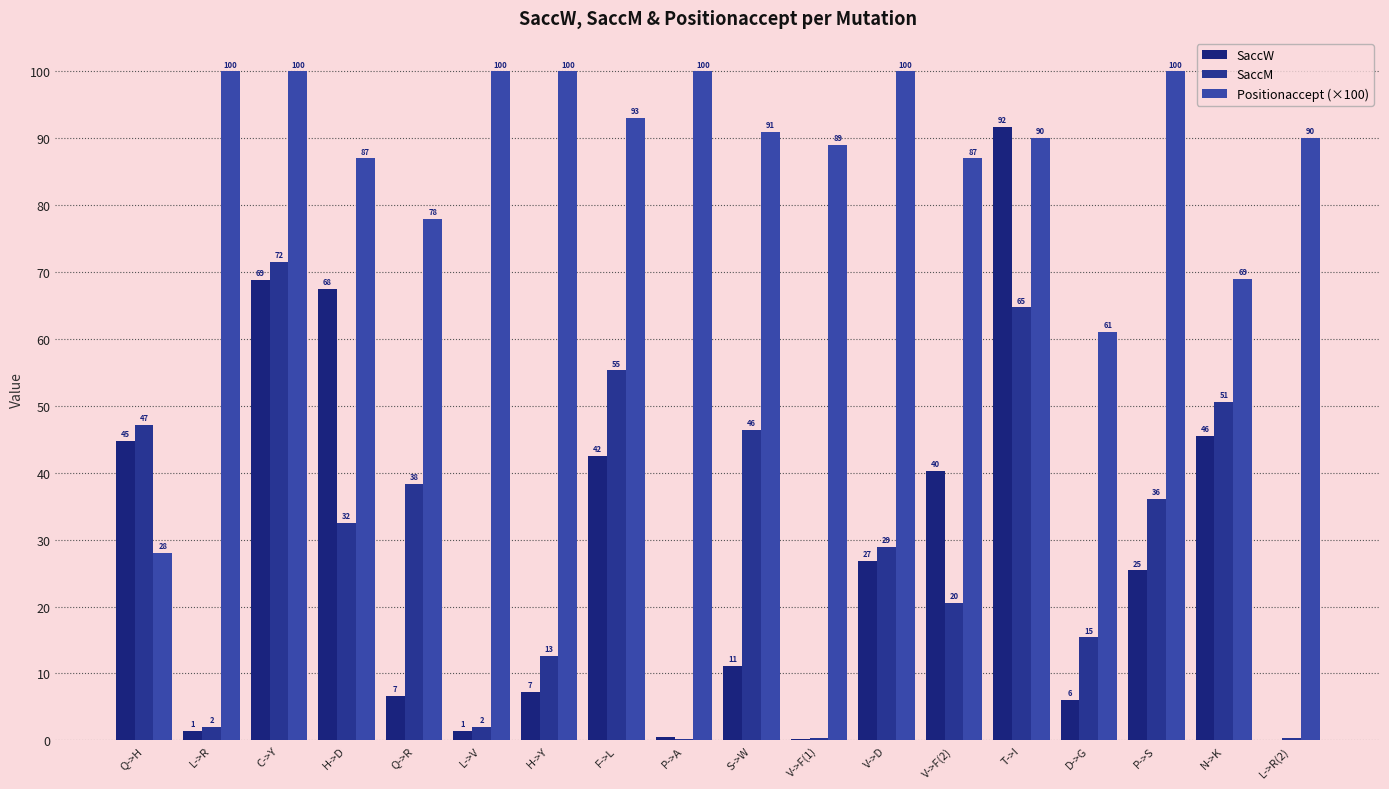

What is the label of the 1st bar from the right?

L->R(2)